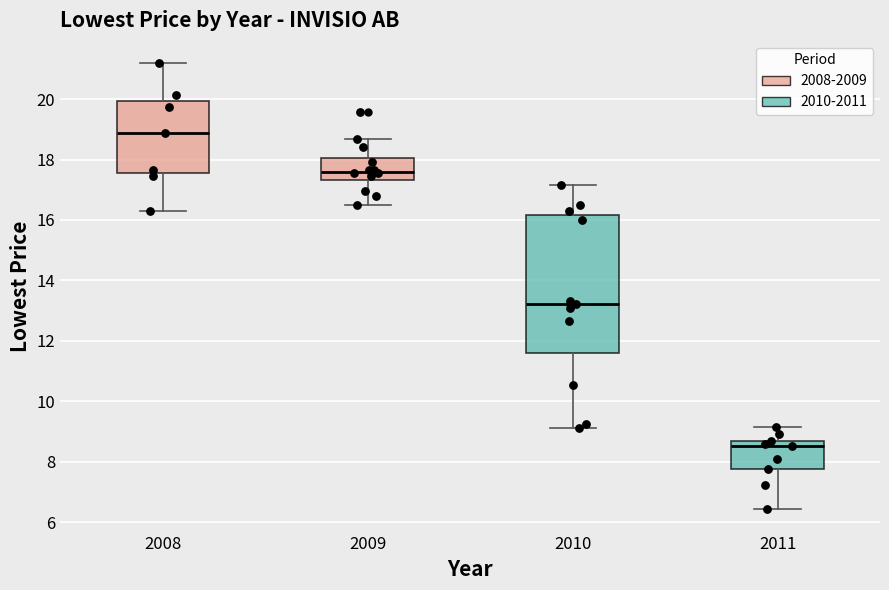

Reading left to right, read every box against the y-axis: the position of its median line, the range the box covers, and the ends of its whiskers. The values are not printed on the chart, so give them approximately, as read against the axis.

2008: median 18.8, box 17.6 to 20.0, whiskers 16.2 to 21.2
2009: median 17.6, box 17.4 to 18.0, whiskers 16.4 to 18.6
2010: median 13.2, box 11.6 to 16.2, whiskers 9.2 to 17.2
2011: median 8.6 (just below the box's upper edge), box 7.8 to 8.6, whiskers 6.4 to 9.2